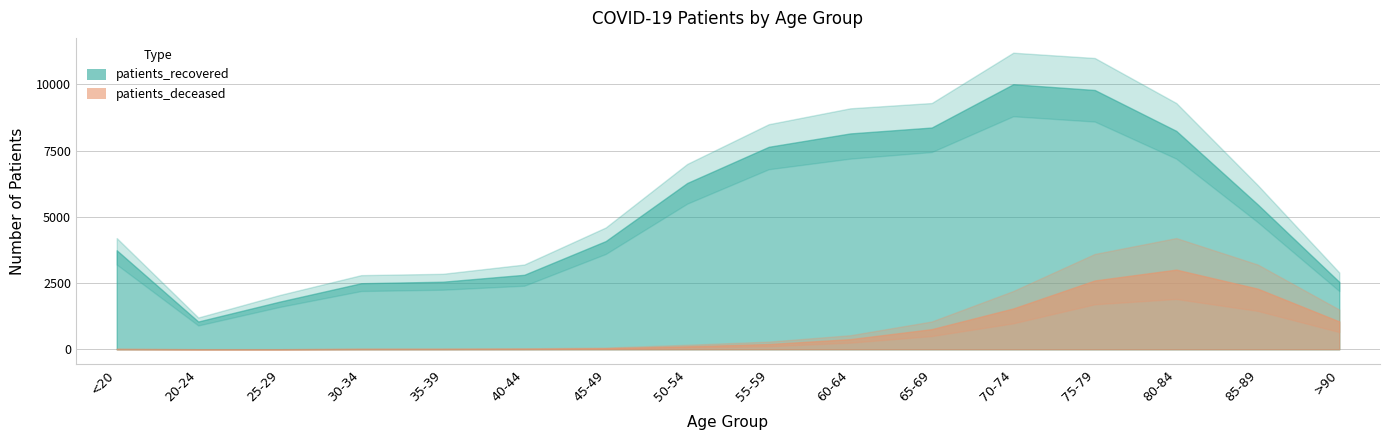

At 35-39, list the series in order from largest to smallest.

patients_recovered, patients_deceased